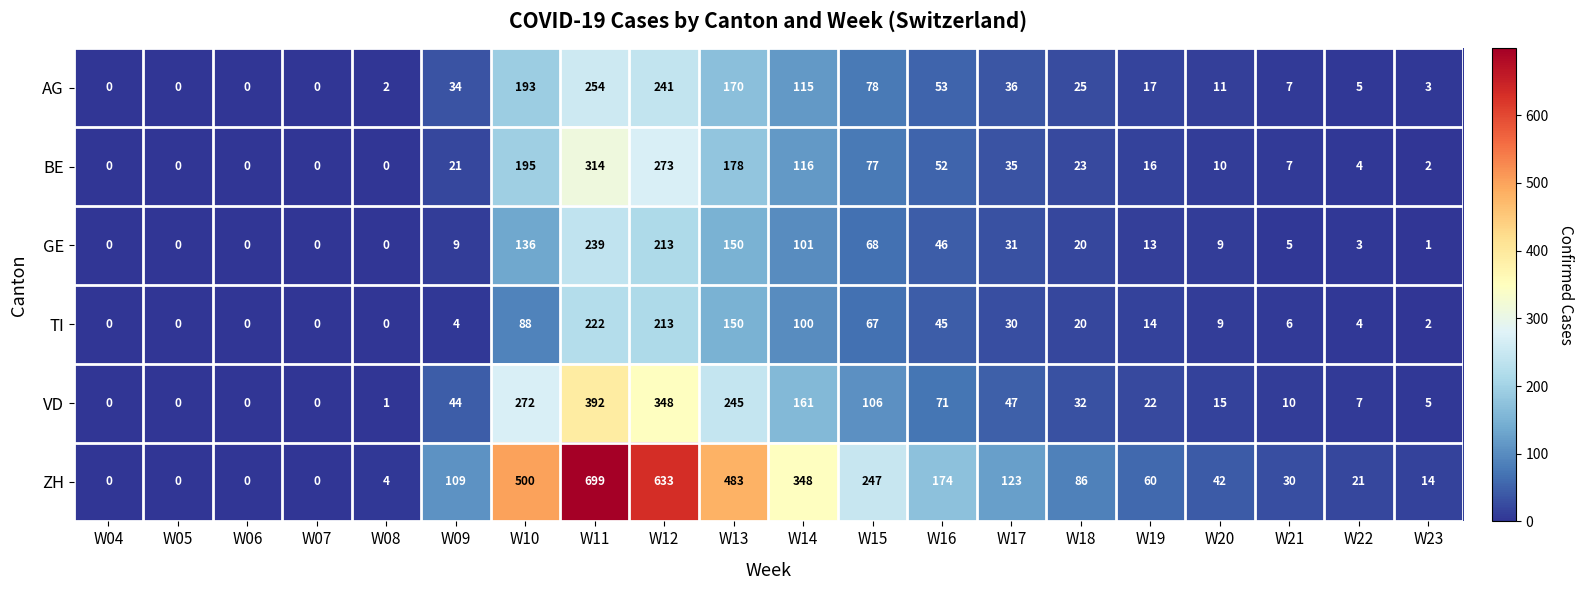

The VD series shows 268 at W05. True or false?

False